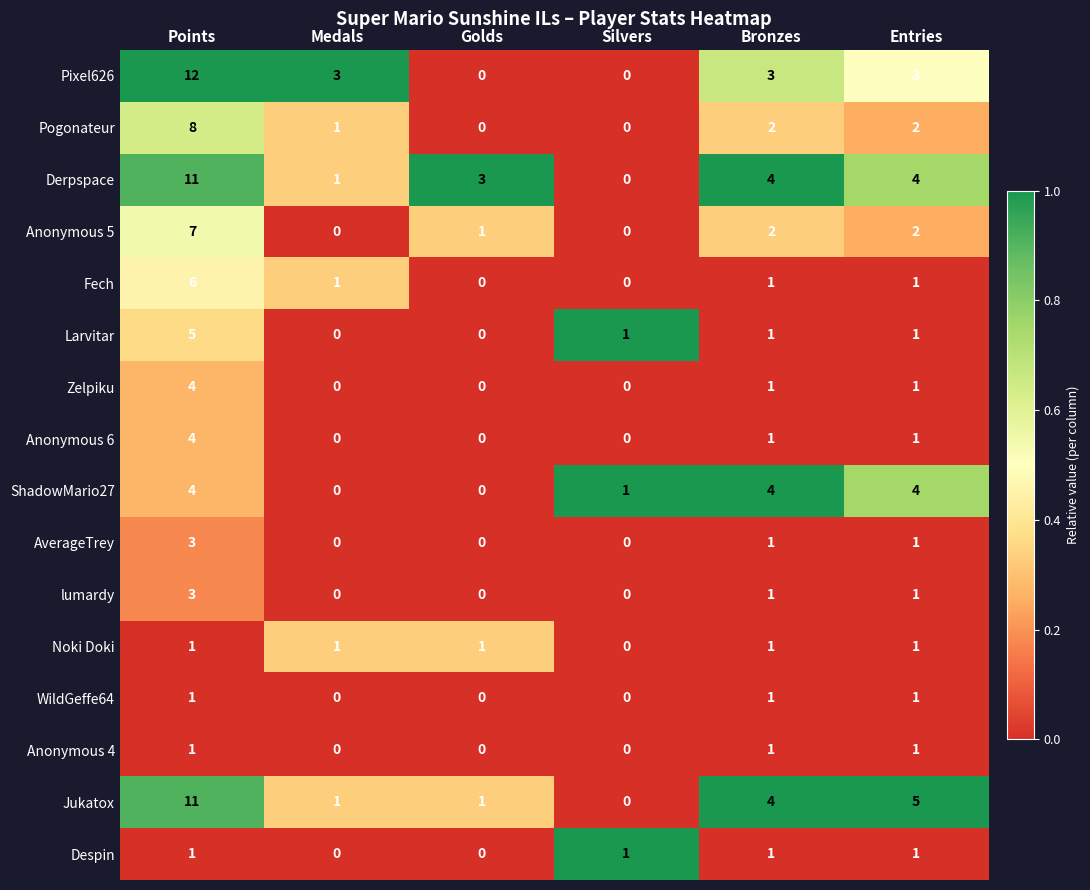

Is the value of Fech at Points greater than the value of Despin at Points?

Yes